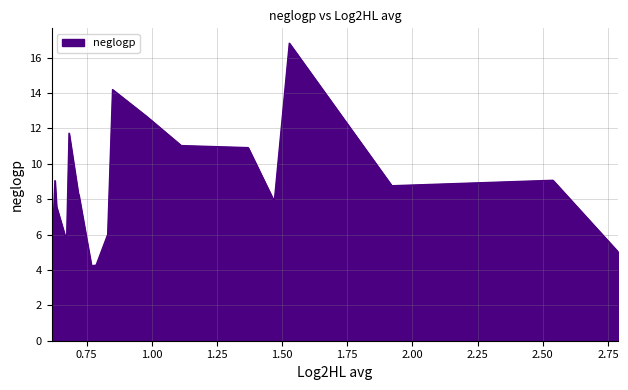

What is the difference between the maximum and minimum values?

12.6